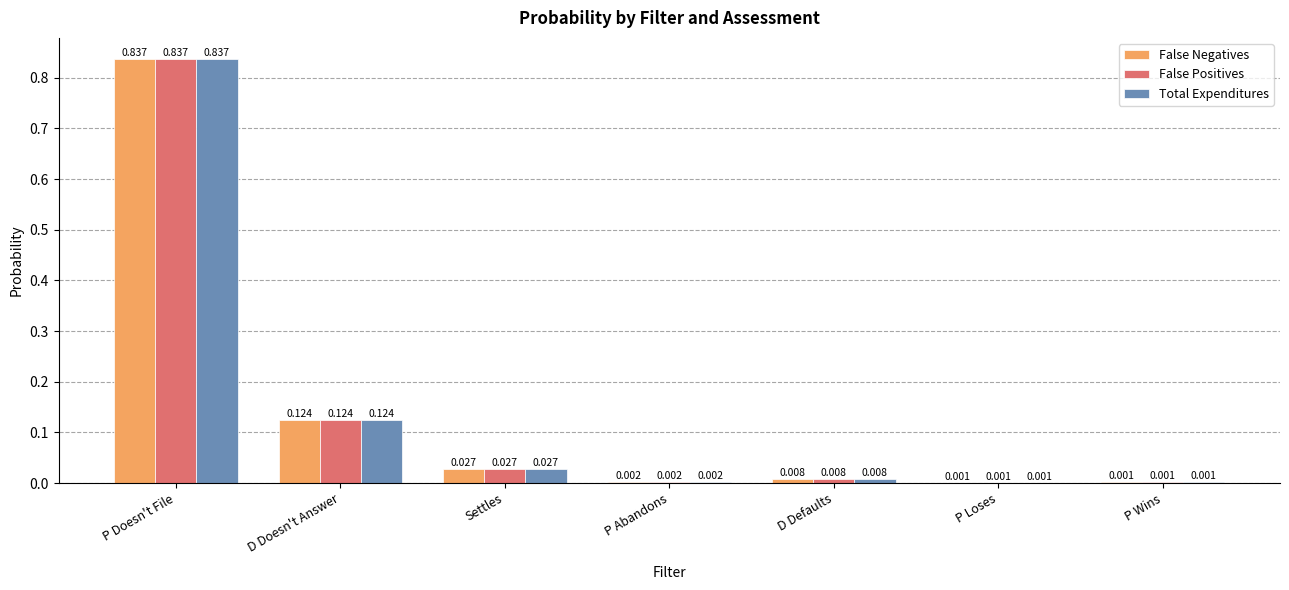

Which category has the highest value in the Total Expenditures series?

P Doesn't File